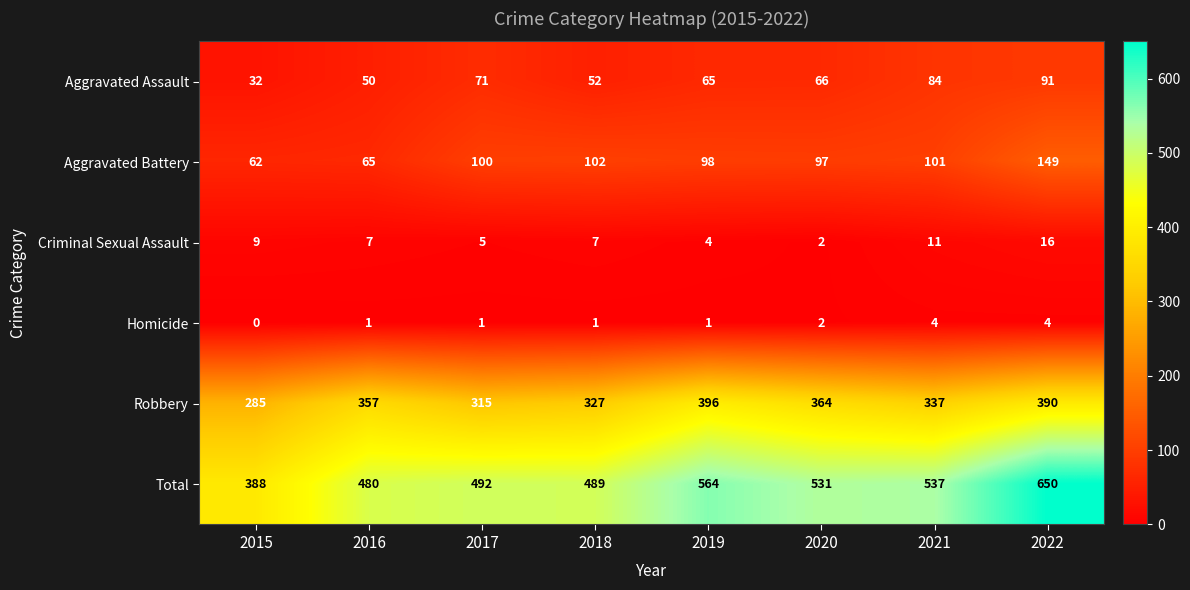

What is the highest value of the Aggravated Battery series?

149